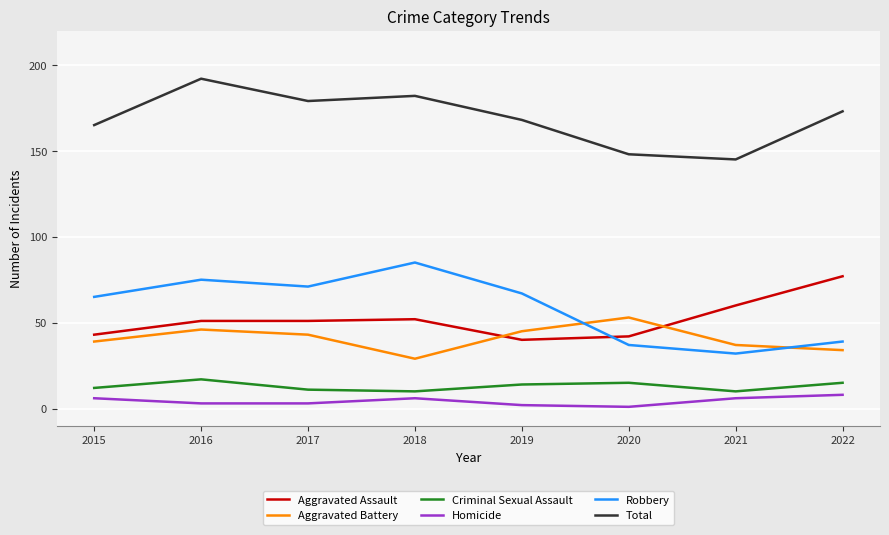

What is the difference between the maximum and minimum values in the Aggravated Battery series?

24